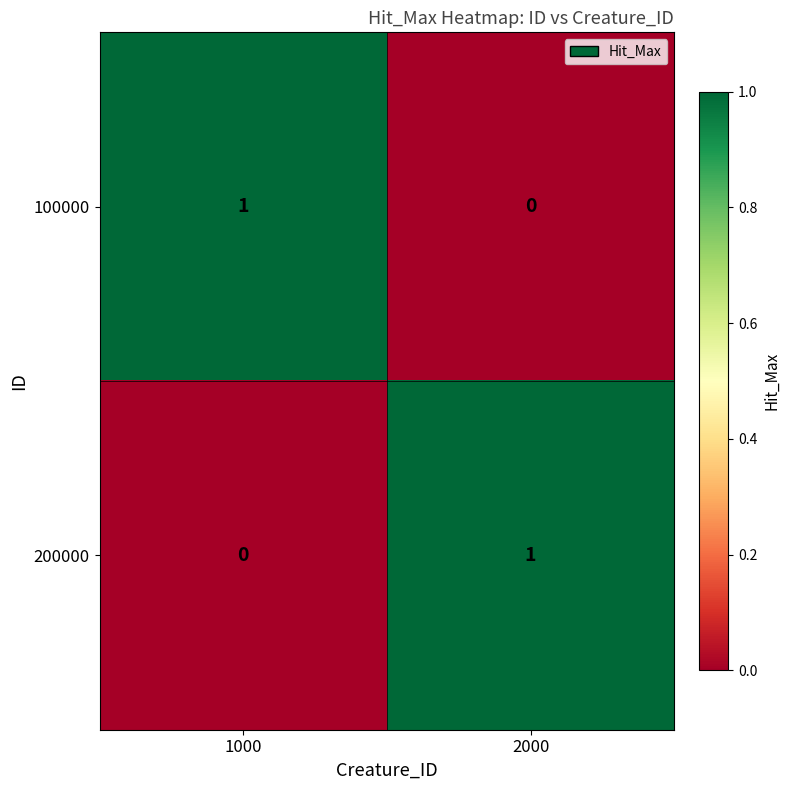

Which category has the highest value in the 200000 series?

2000